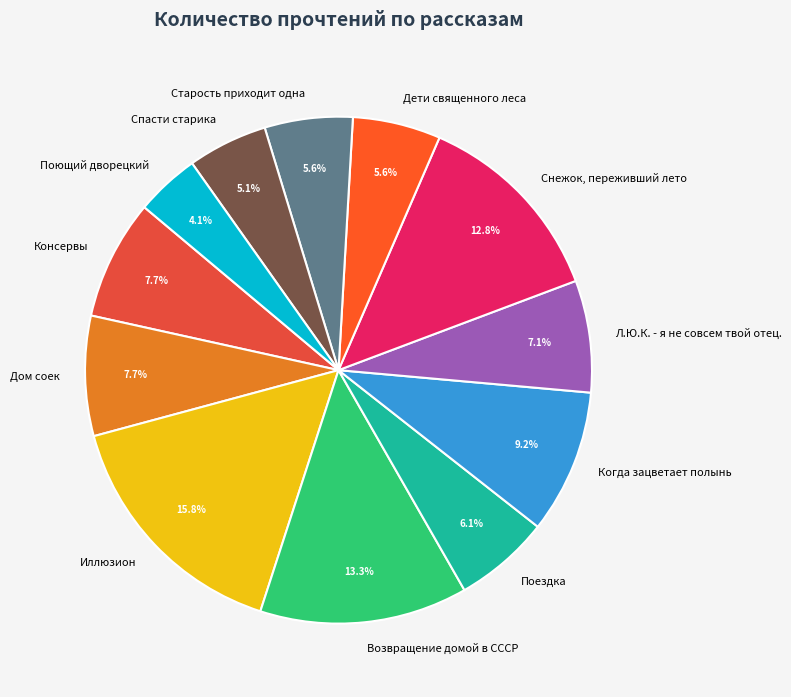

Does Возвращение домой в СССР represent more than half of the total?

No